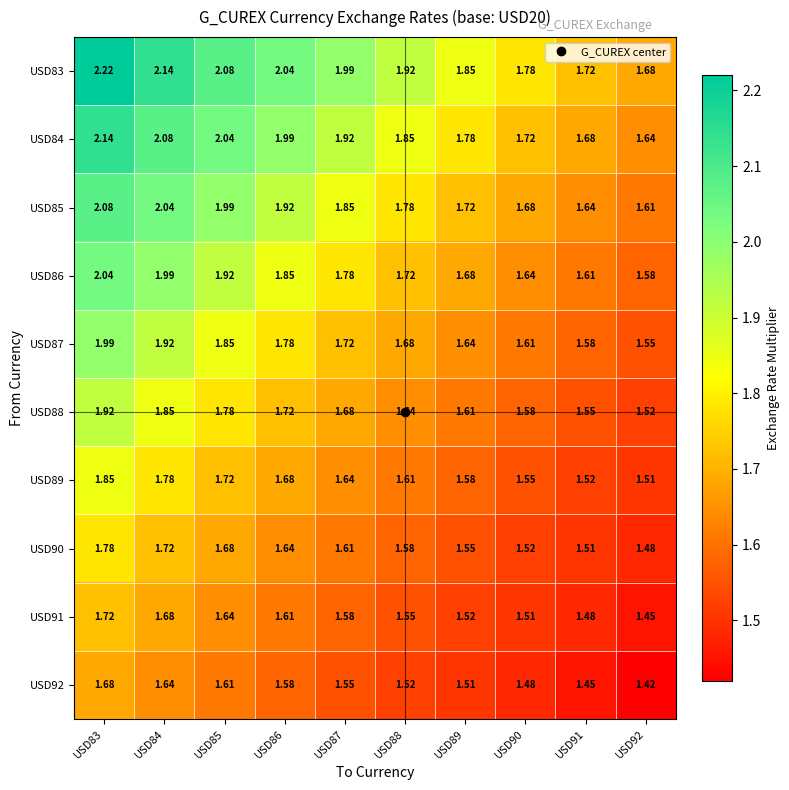

Is the value of USD86 at USD87 greater than the value of USD85 at USD89?

Yes